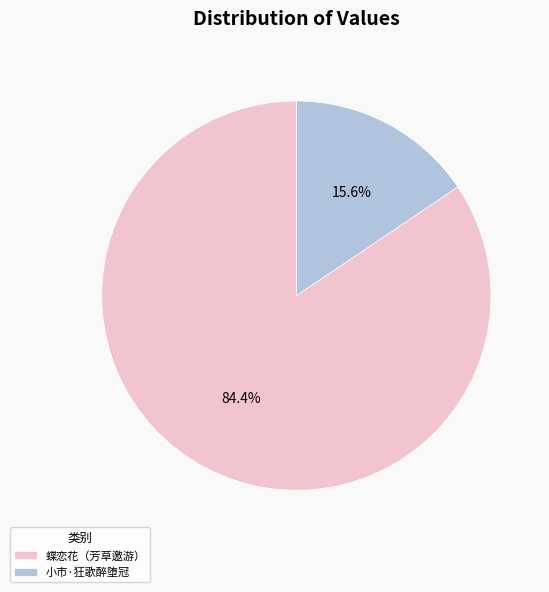

Rank the categories by value from highest to lowest.

蝶恋花（芳草邀游）, 小市·狂歌醉堕冠